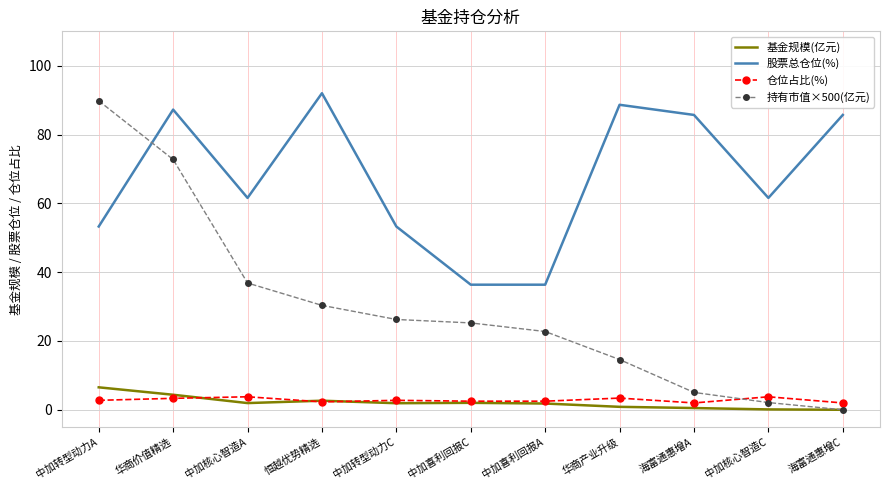

What is the total value across all series at 中加转型动力C?

84.2